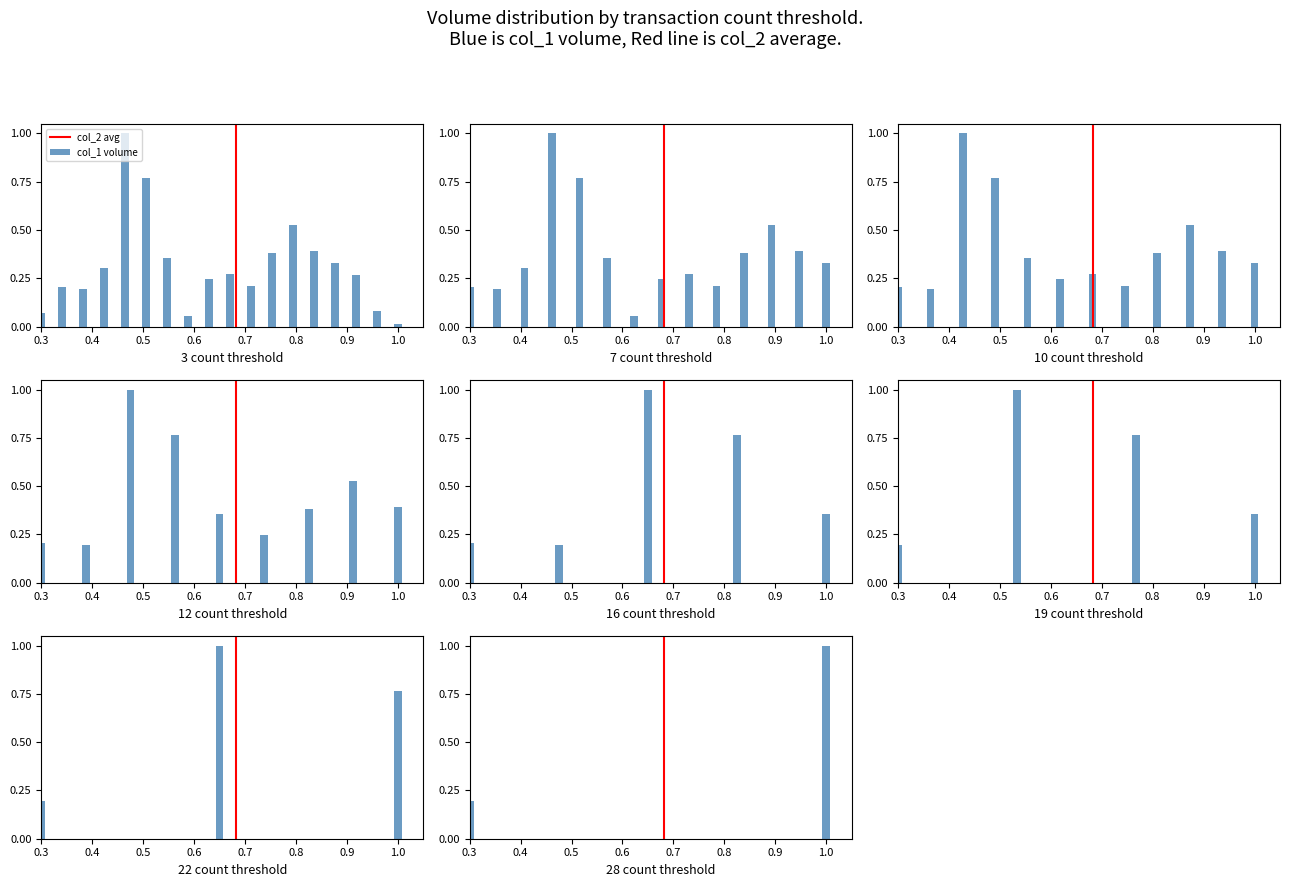

The col_2 avg series shows 0.0 at 0.3. True or false?

True